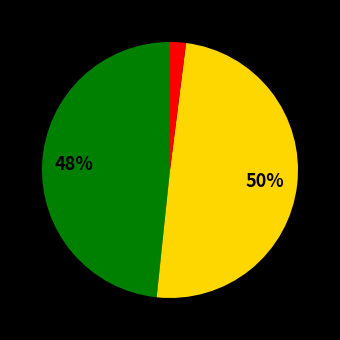

To the nearest percent, what is the average slice percentage?

33%